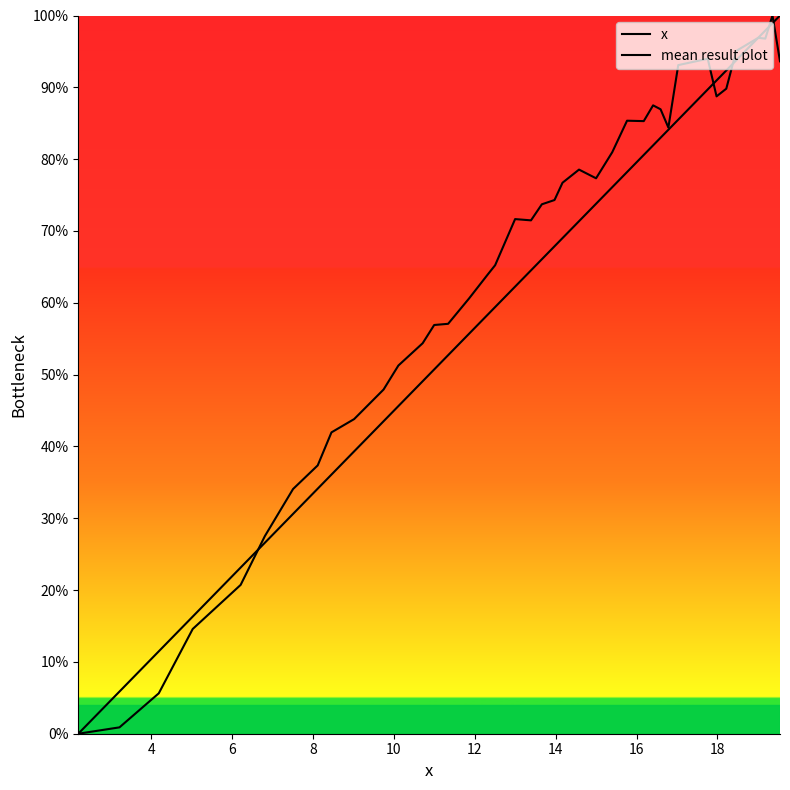

Which series has the widest spread of values?

x